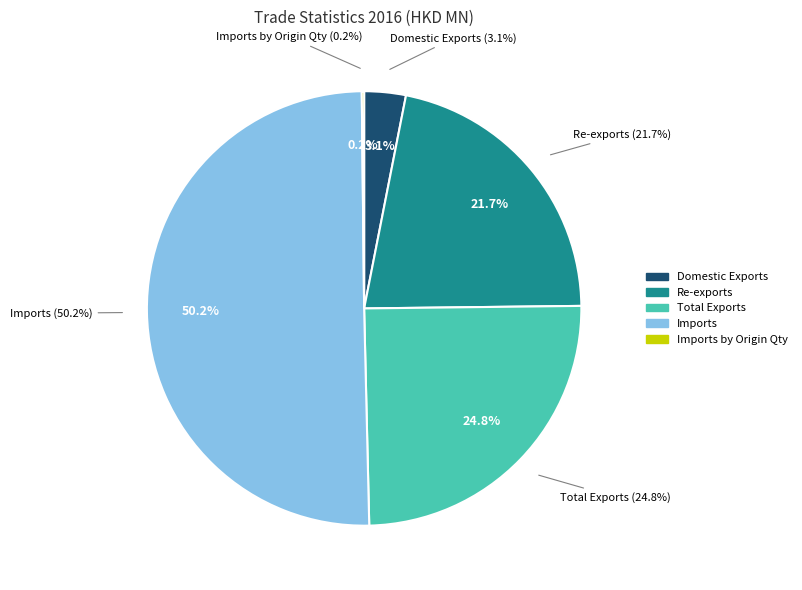

Does Re-exports account for over 50% of the chart?

No